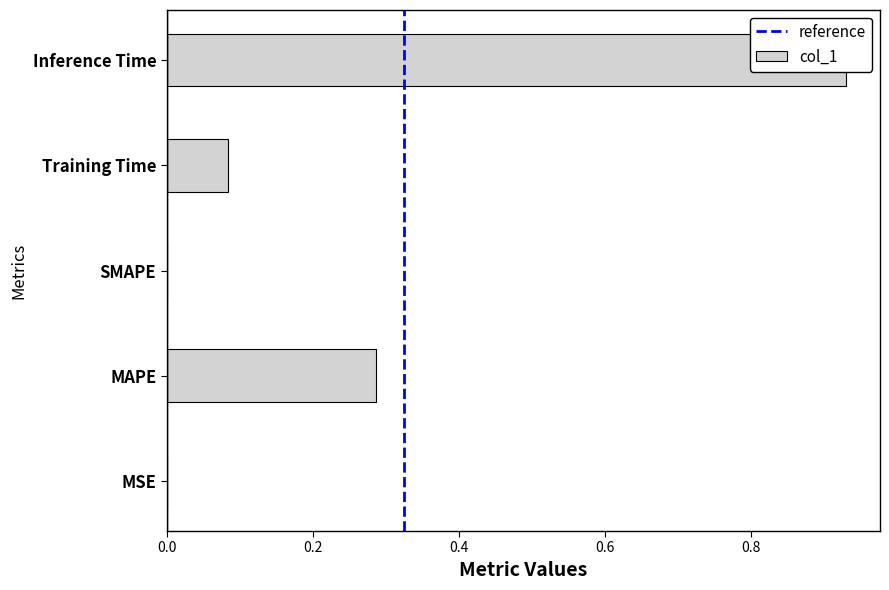

What is the sum of the values at MAPE and Inference Time?

1.2